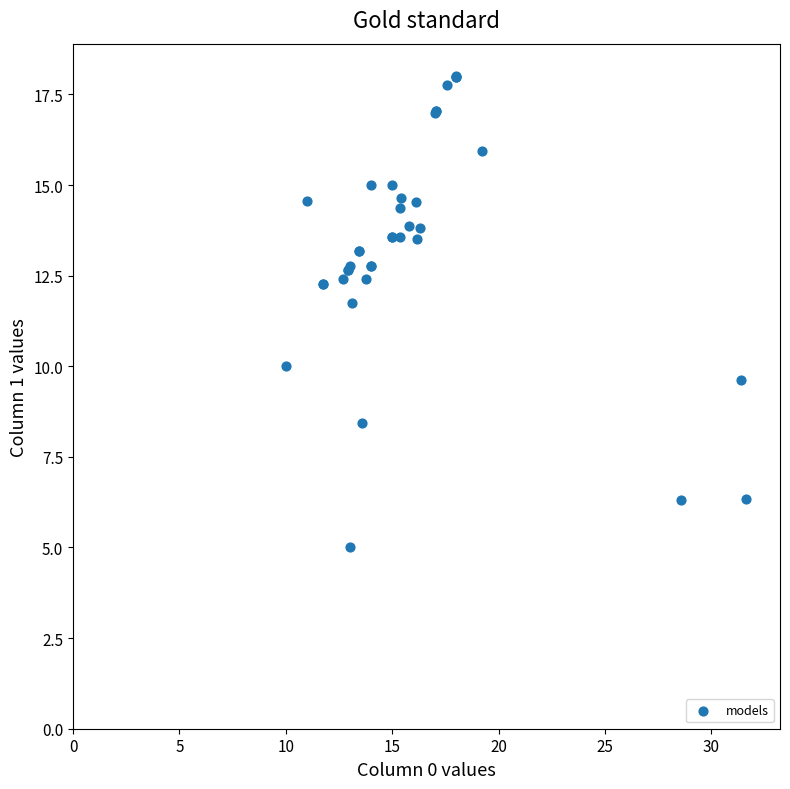

What Y value in the scatter plot is closest to 11?

11.7